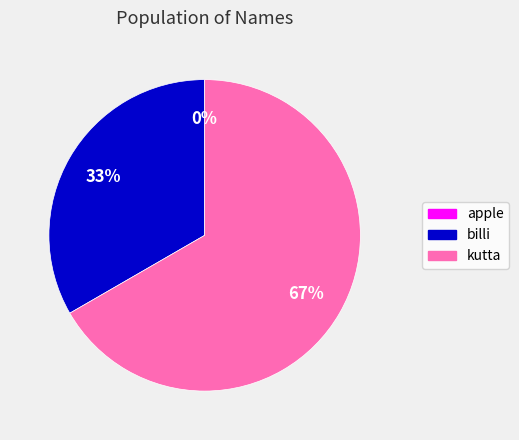

The billi slice represents 38% of the pie. True or false?

False